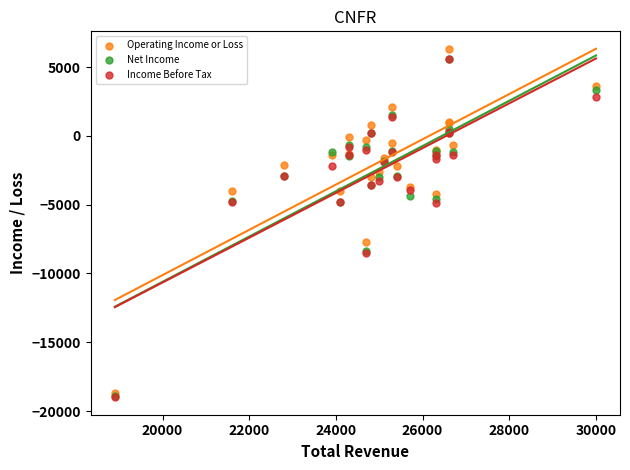

In the Income Before Tax series, what Y value is closest to -6700?

-8500